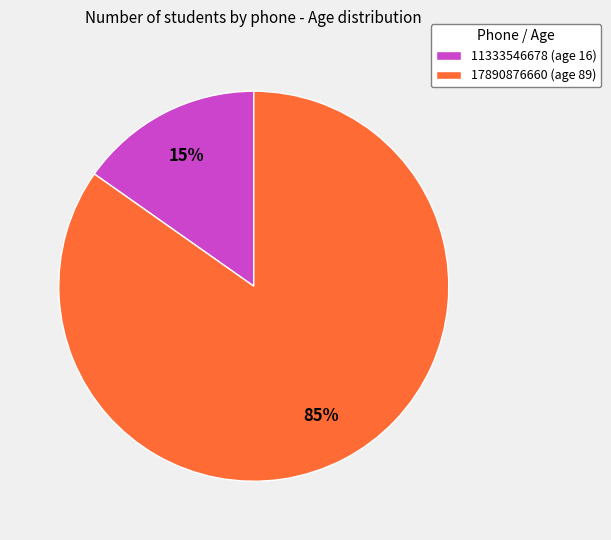

Do 17890876660 (age 89) and 11333546678 (age 16) together represent more than half of the pie?

Yes